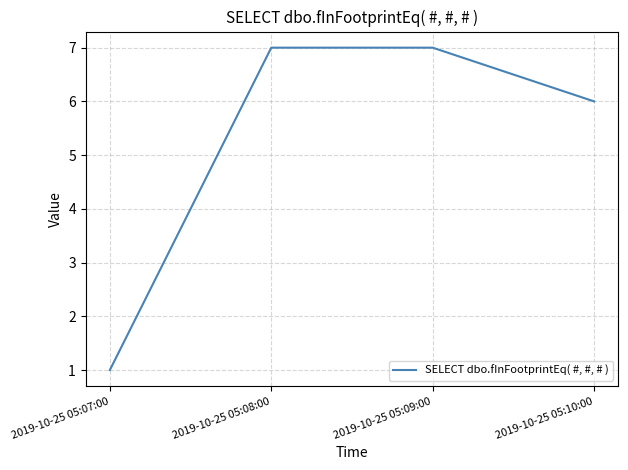

What position from the left is 2019-10-25 05:09:00?

3